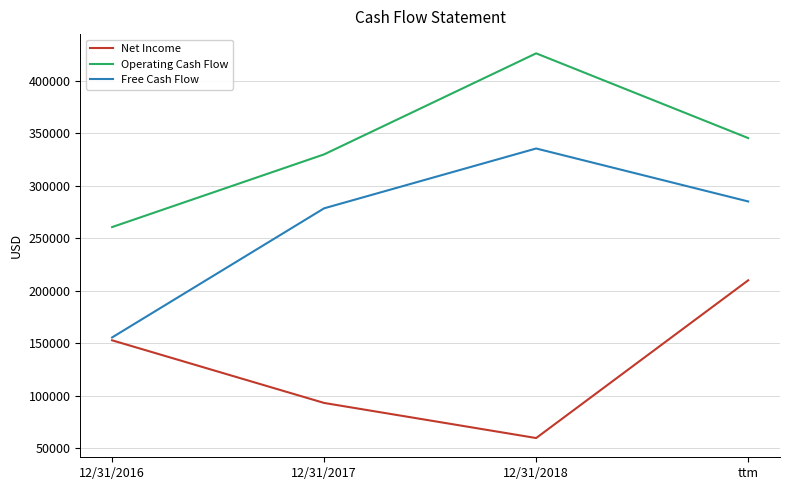

What is the difference between the maximum and minimum values in the Net Income series?

150248